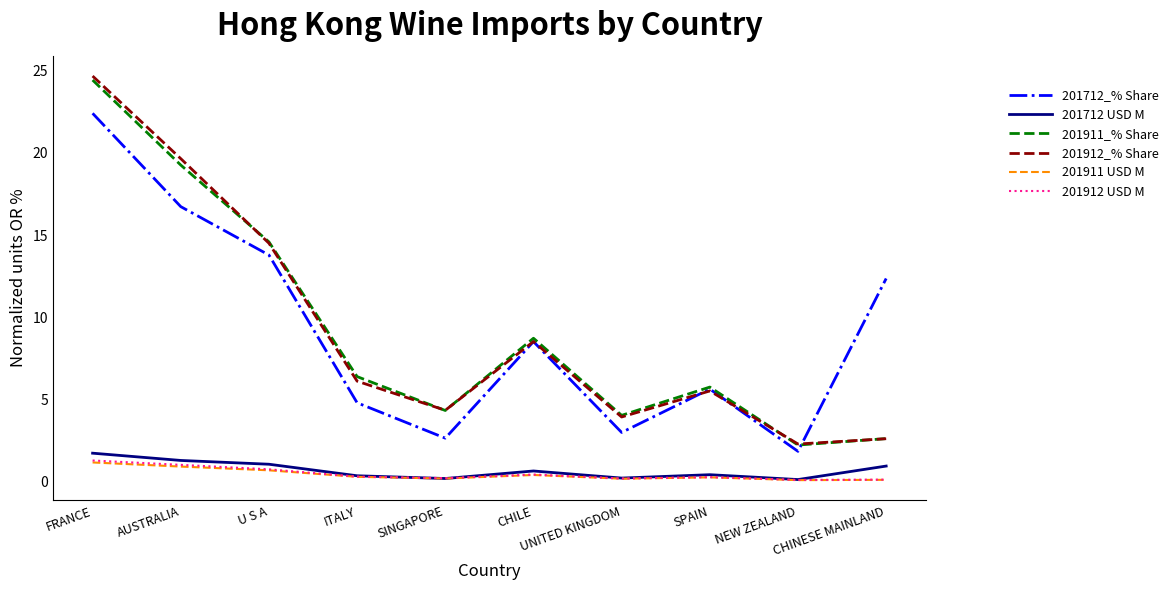

What is the minimum value shown in the chart?

0.1